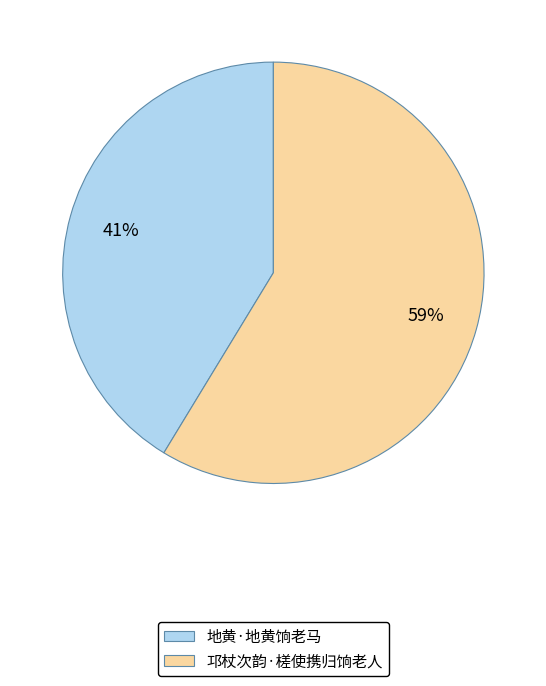

The 邛杖次韵·槎使携归饷老人 slice represents 59% of the pie. True or false?

True